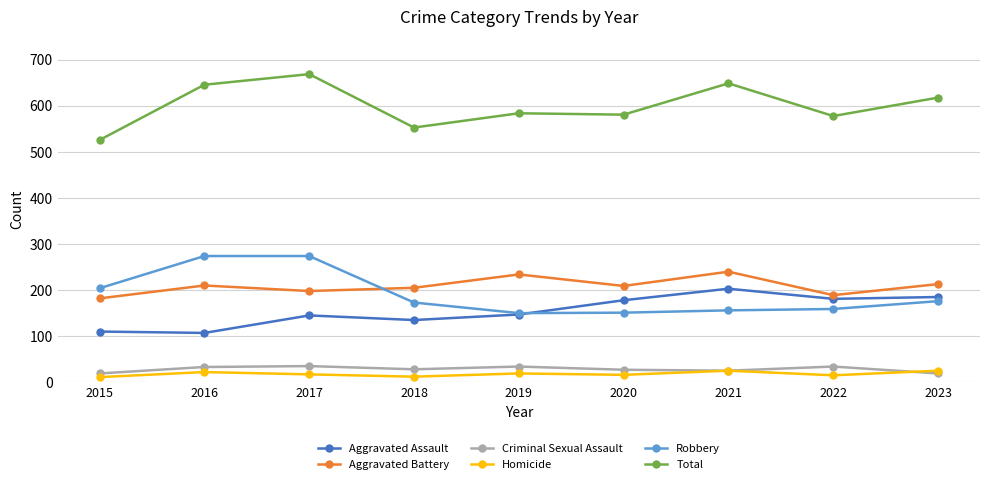

What are all the series names shown in the legend?

Aggravated Assault, Aggravated Battery, Criminal Sexual Assault, Homicide, Robbery, Total